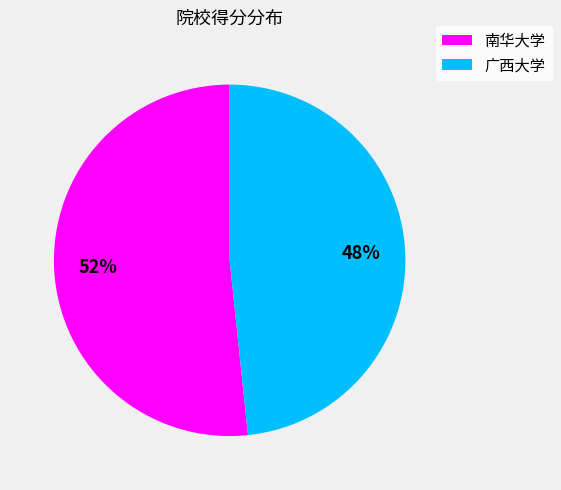

To the nearest percent, what is the combined percentage of 广西大学 and 南华大学?

100%